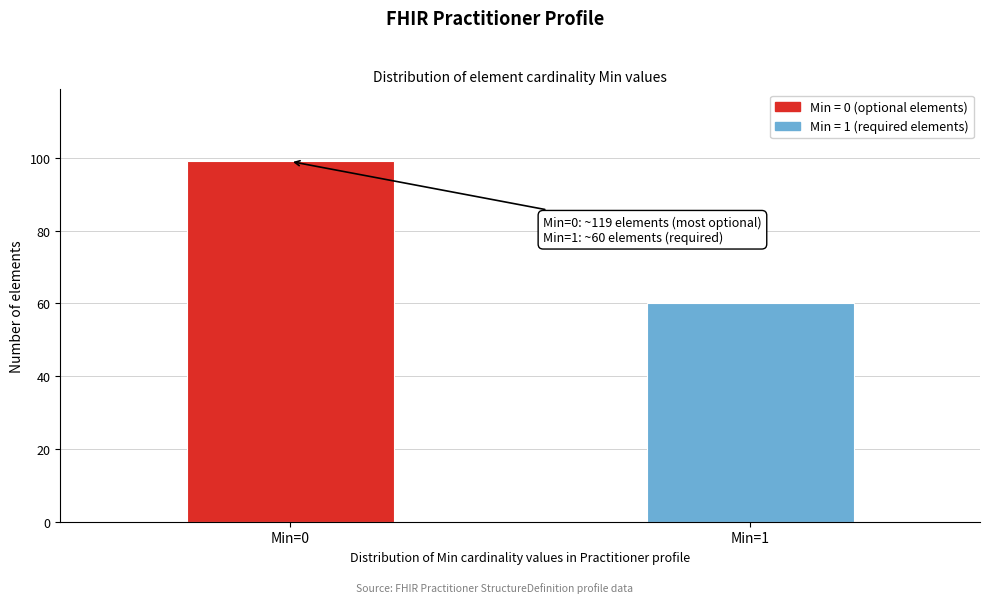

Reading left to right, transcribe all the data shown in this chart.

Min=0=99	Min=1=60